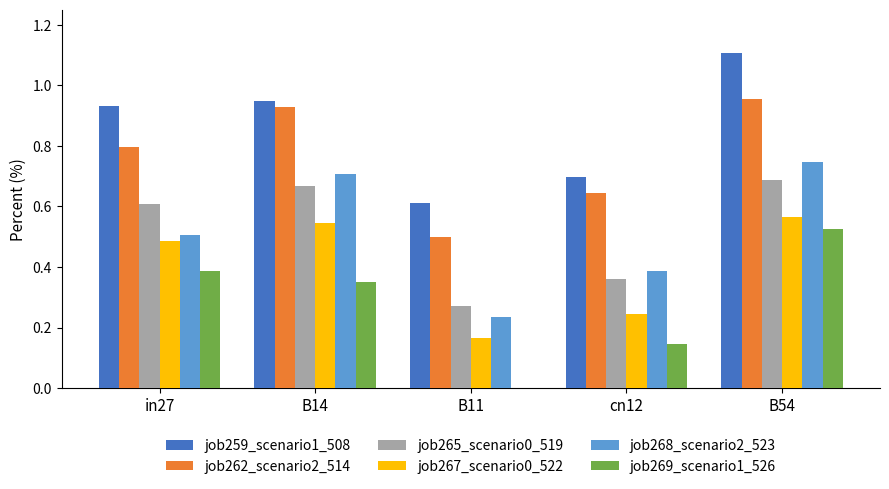

Which series changed the most between in27 and B11?

job269_scenario1_526